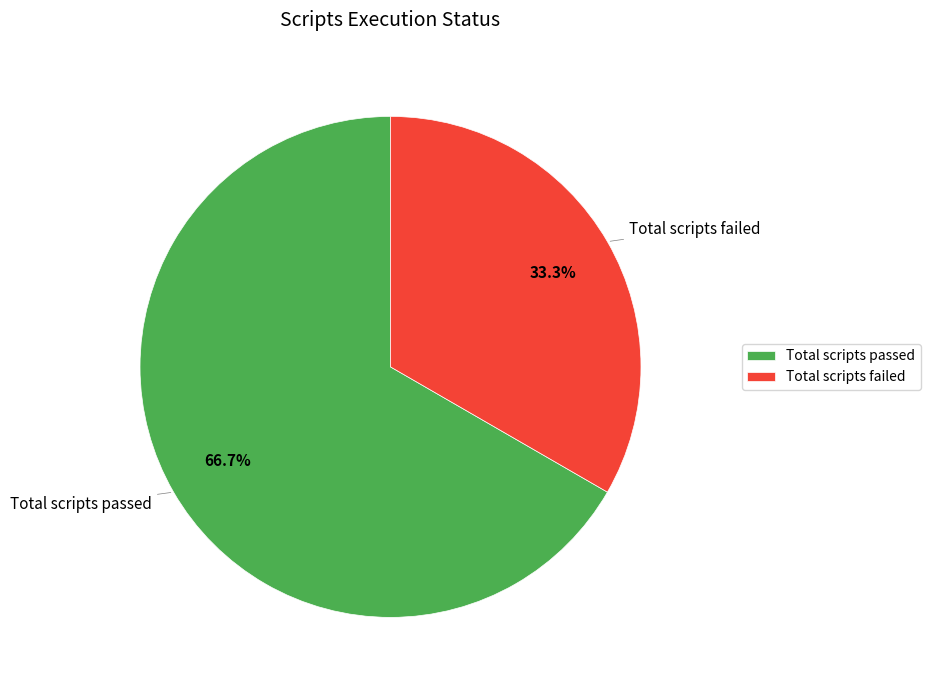

What is the ratio of the value at Total scripts failed to the value at Total scripts passed?

0.5